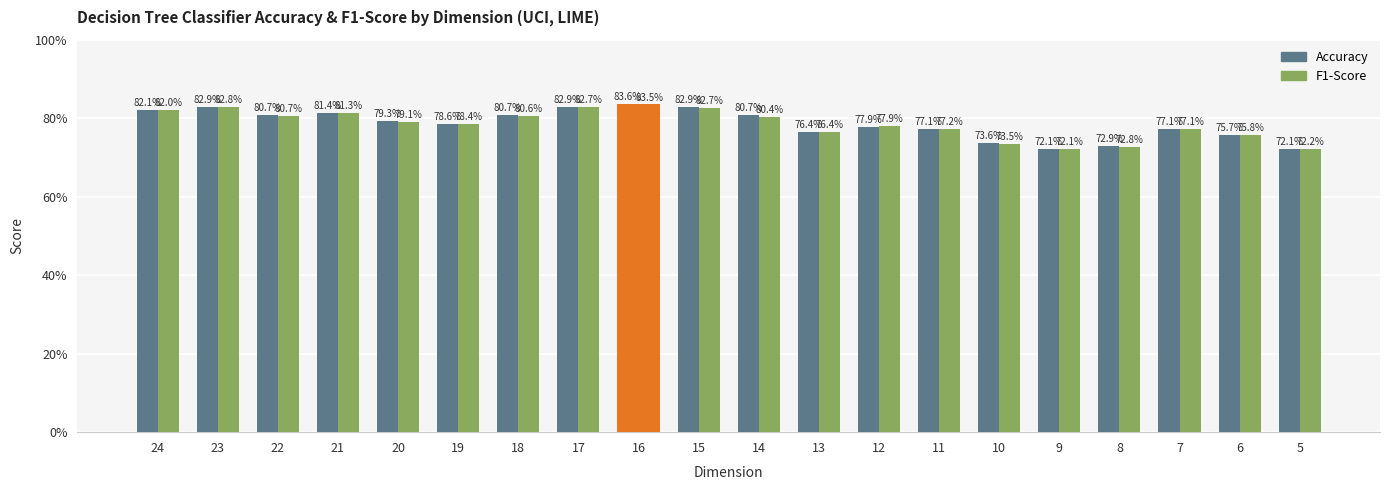

How many F1-Score values are between 0 and 1?

20